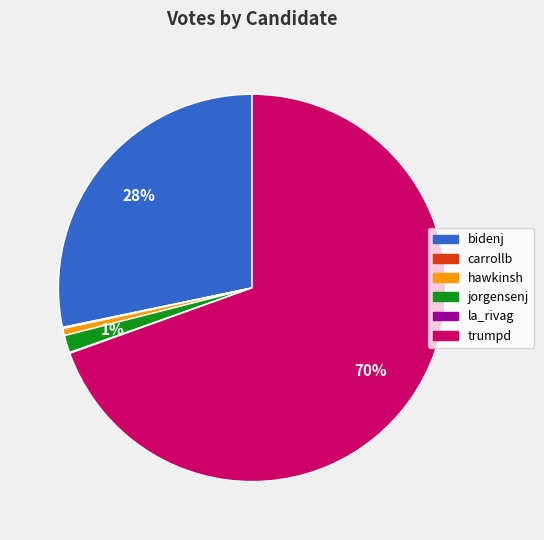

To the nearest percent, what is the average slice percentage?

17%